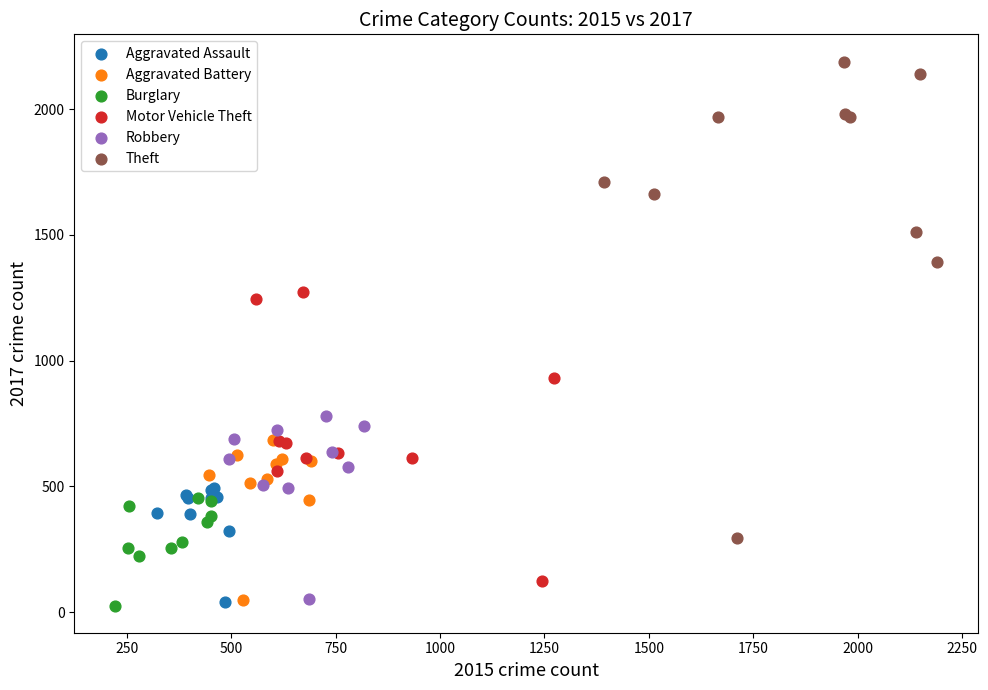

What are all the series names shown in the legend?

Aggravated Assault, Aggravated Battery, Burglary, Motor Vehicle Theft, Robbery, Theft